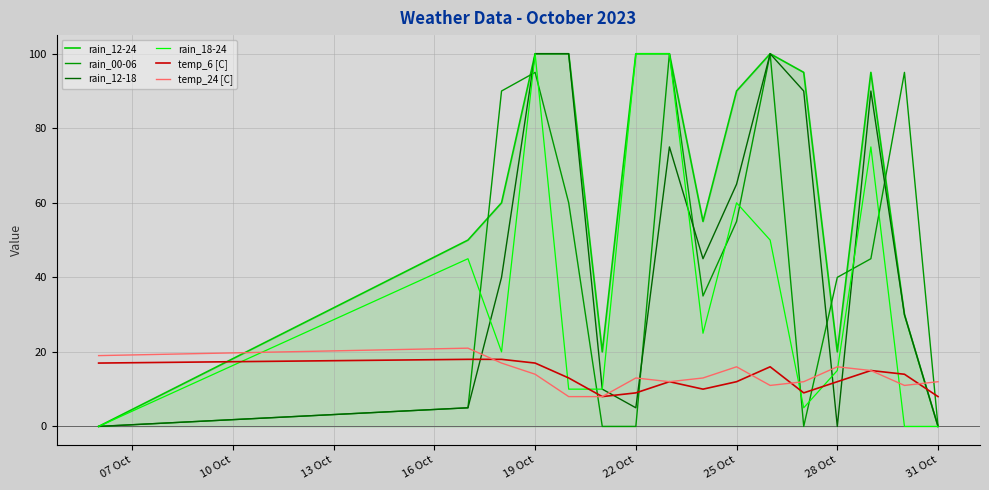

Which series has the largest total across all categories?

rain_12-24